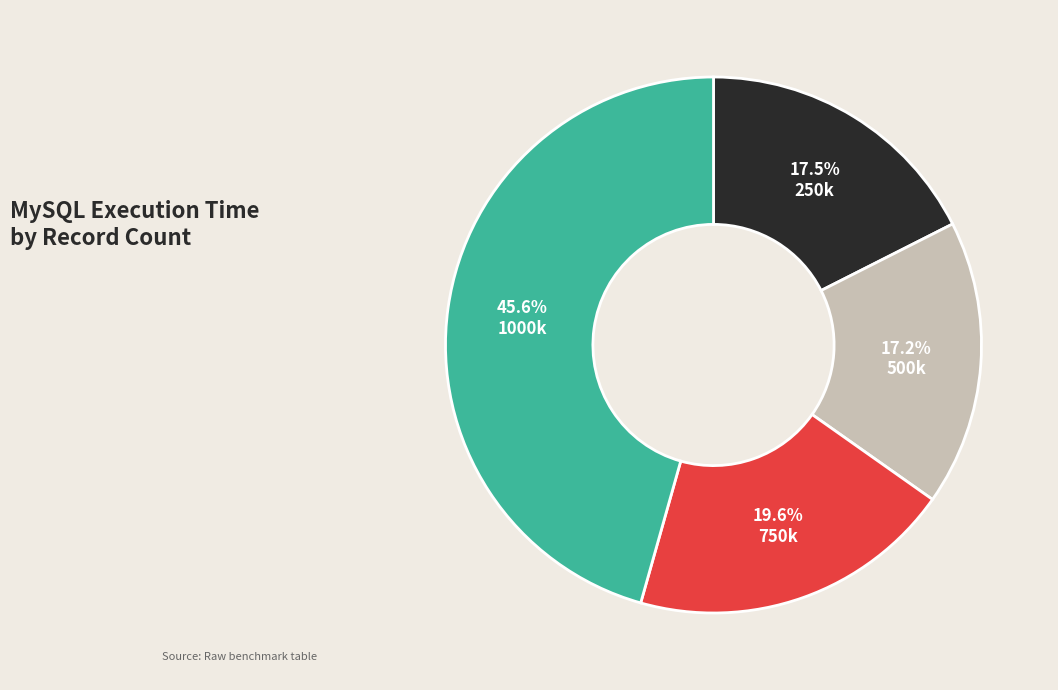

Is there any slice that represents more than half of the pie?

No